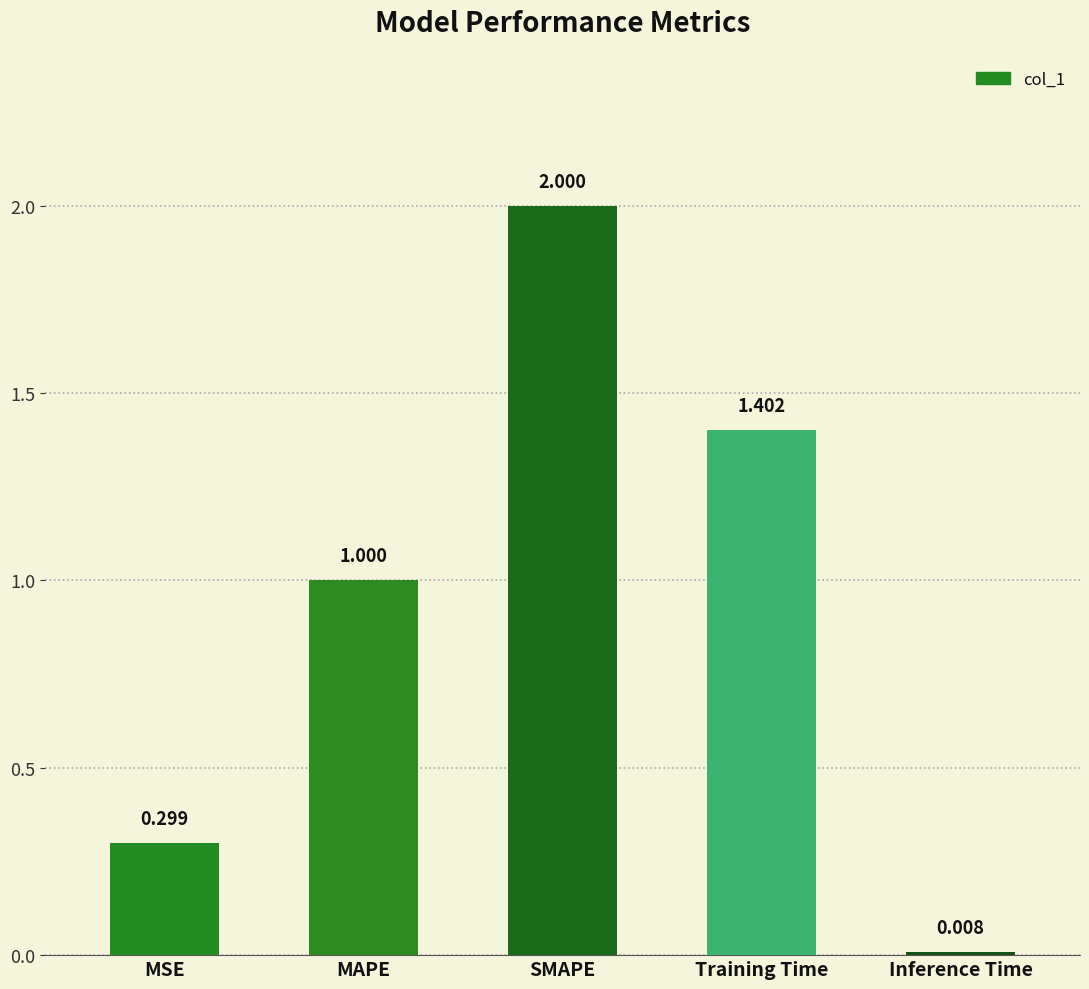

Count the number of values greater than 1.

3